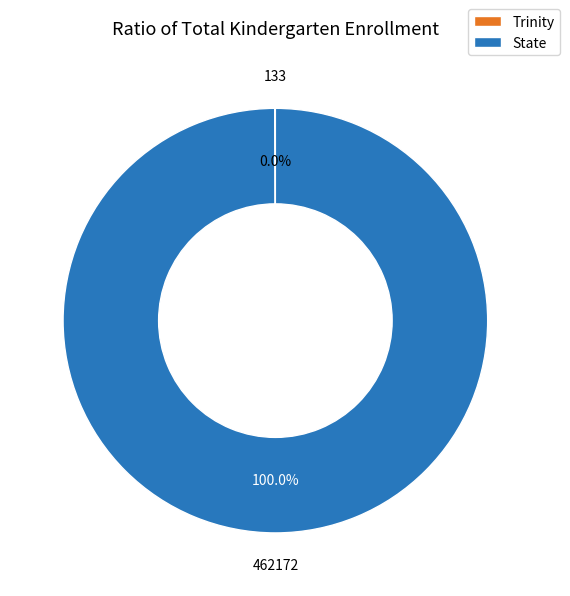

What is the largest slice in the pie chart?

State